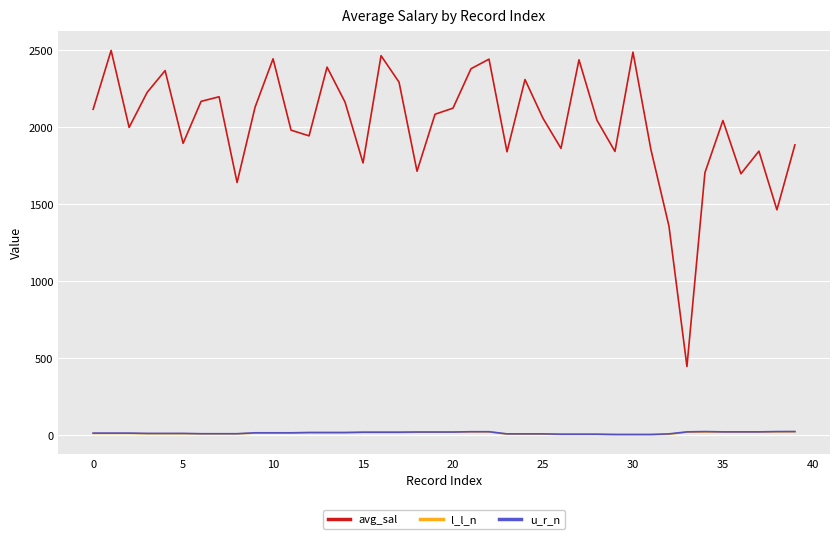

Which series has the largest total across all categories?

avg_sal